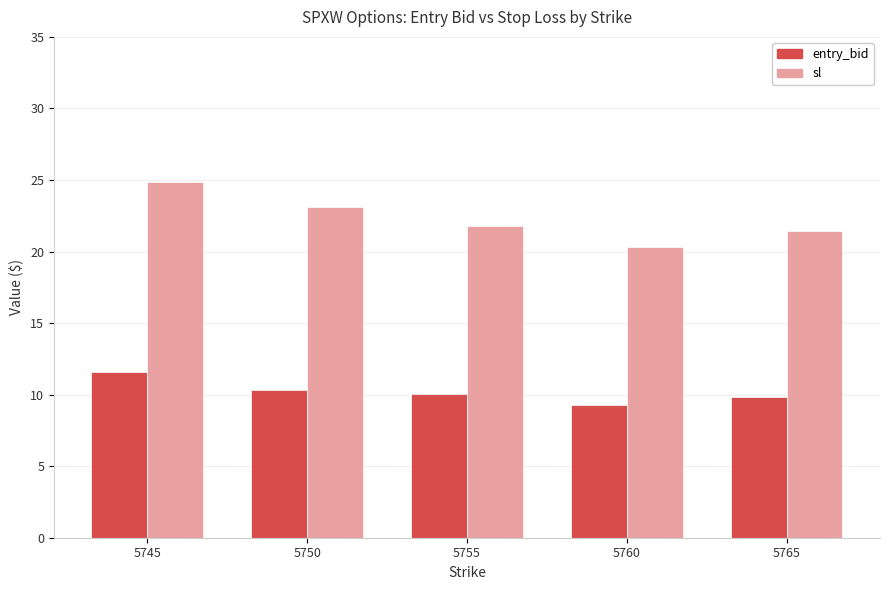

How many bars are there in each group?

2